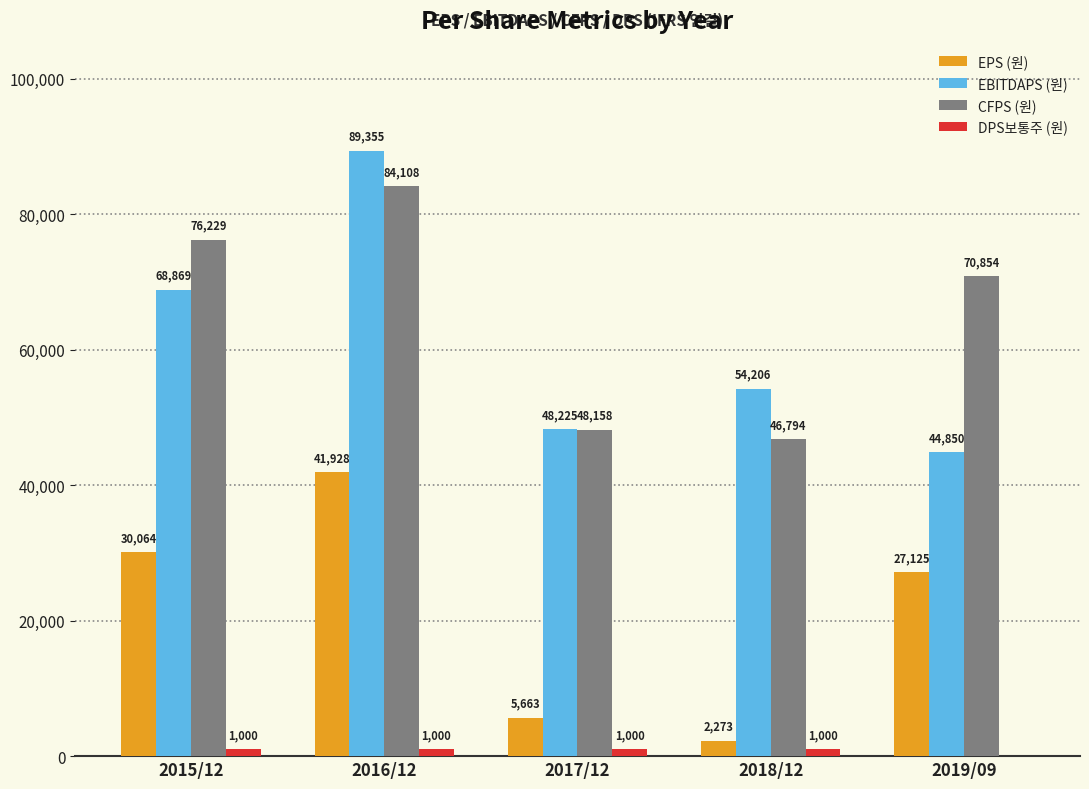

What is the total value across all series at 2018/12?

104273